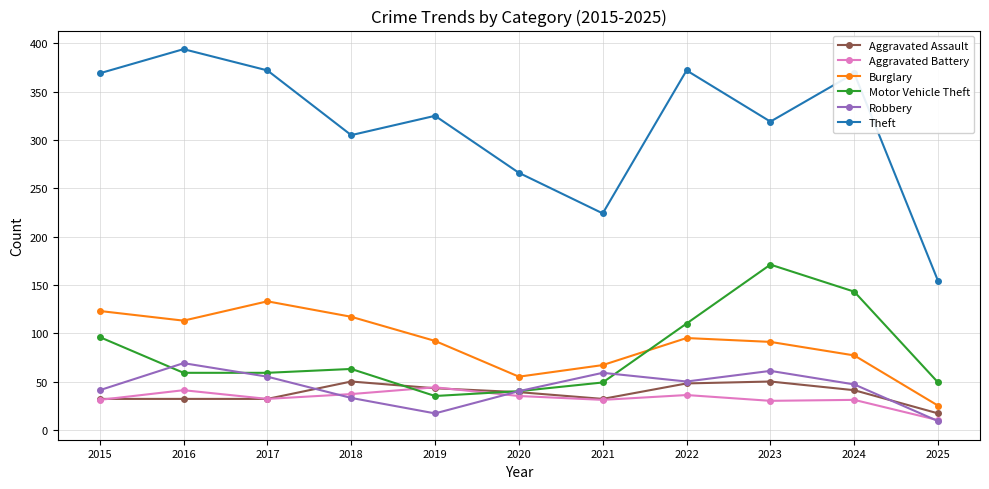

After their last crossing, which series has the higher values: Motor Vehicle Theft or Robbery?

Motor Vehicle Theft